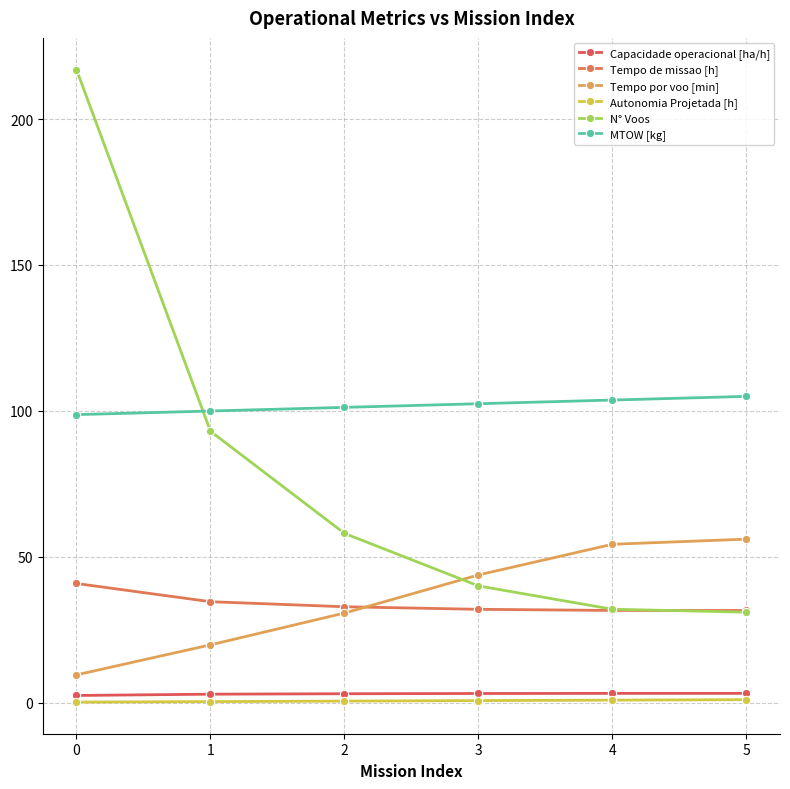

The value of Capacidade operacional [ha/h] at 4 is 3.2. True or false?

True